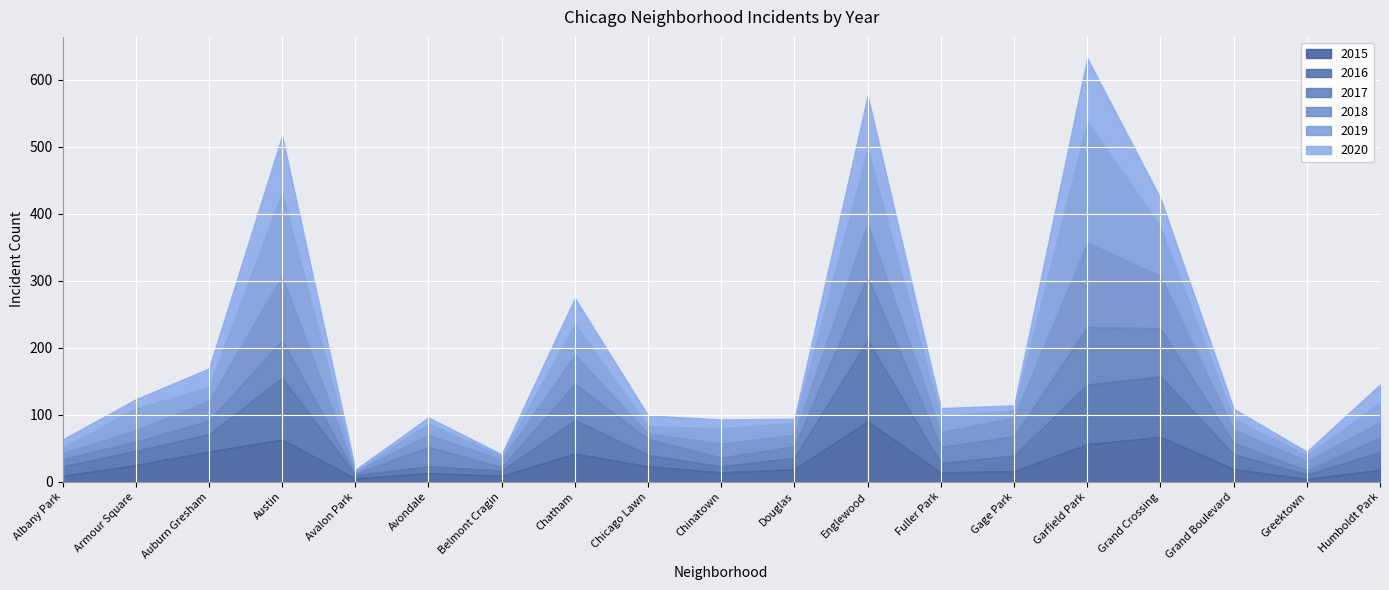

How many interior local peaks does the 2015 series have?

5